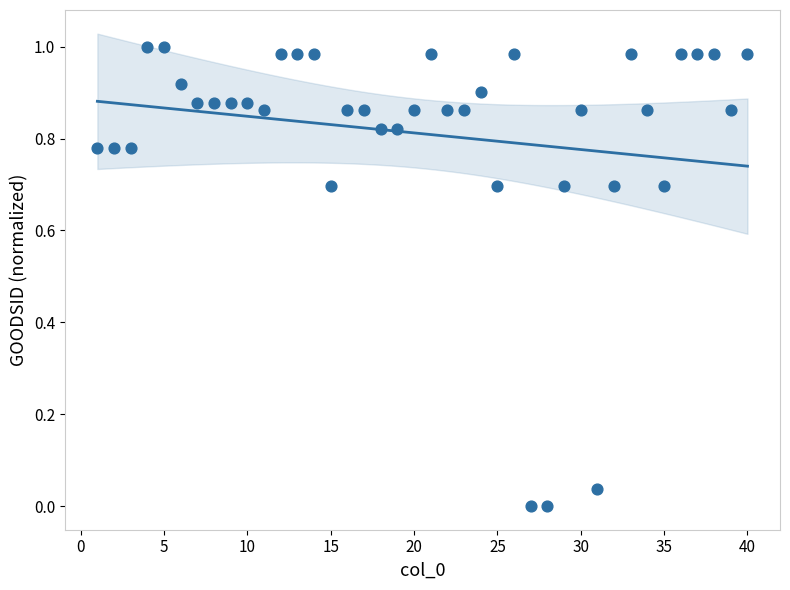

What is the range of X values (max minus min)?

39.0